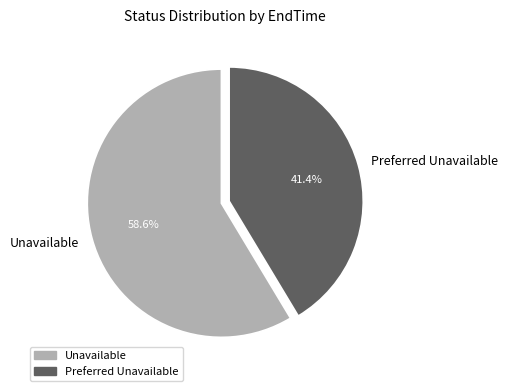

To the nearest percent, what portion does Preferred Unavailable represent?

41%